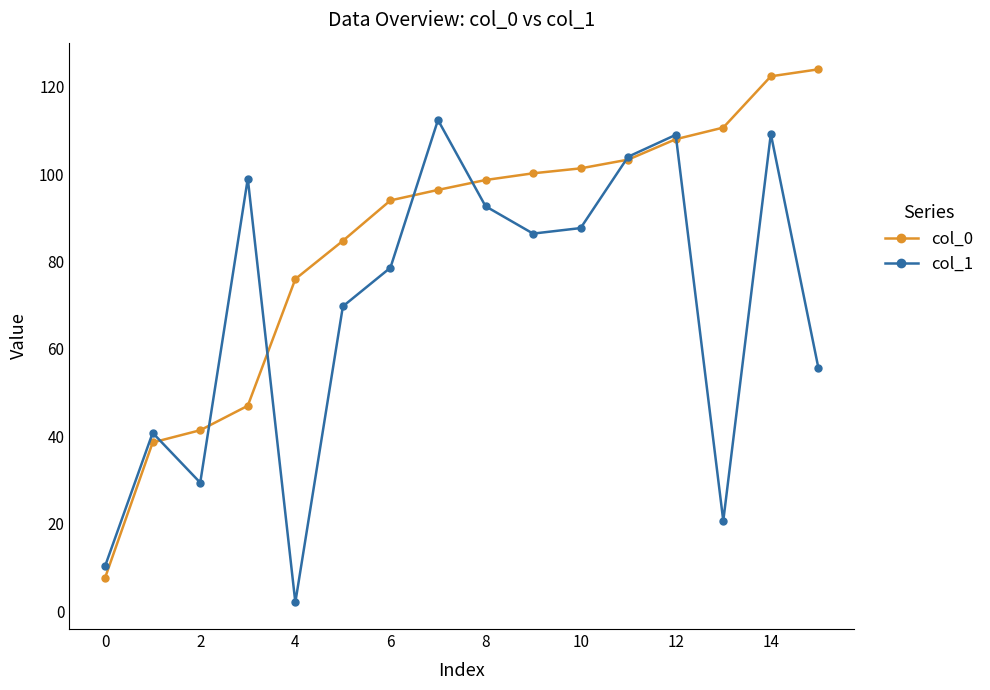

True or false: col_1 has more than 0 interior local peaks.

True